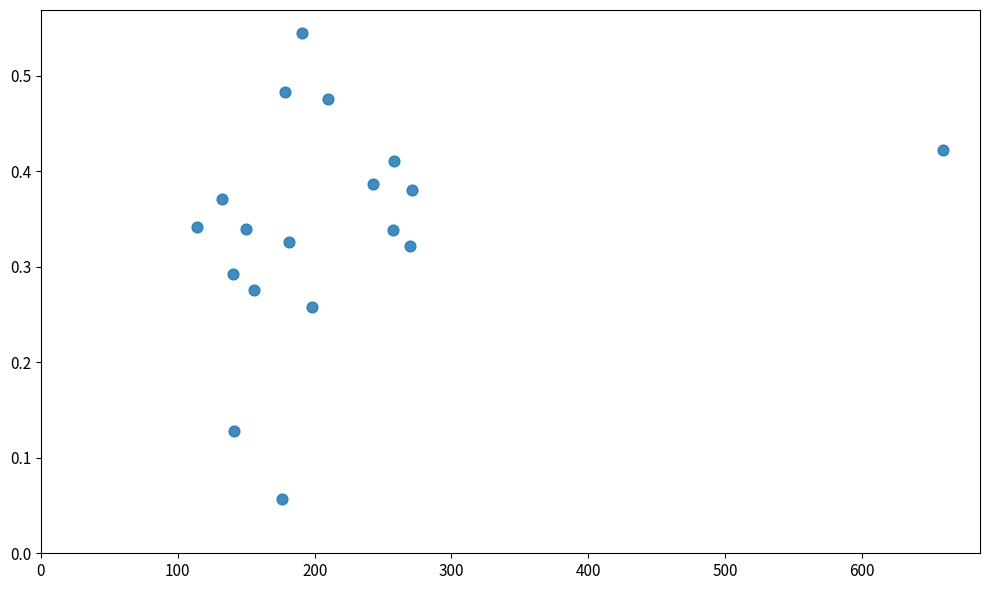

What is the range of X values (max minus min)?

545.0